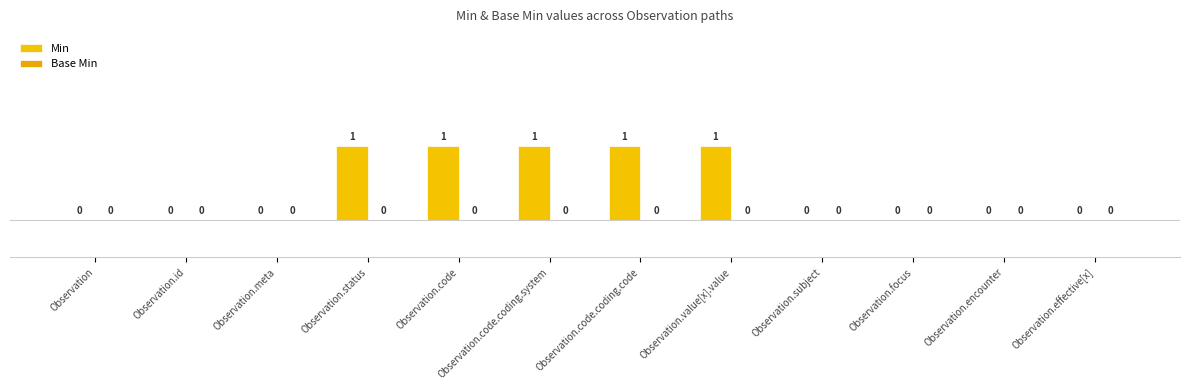

Reading left to right, extract all data points from this chart.

Min: 0	0	0	1	1	1	1	1	0	0	0	0
Base Min: 0	0	0	0	0	0	0	0	0	0	0	0